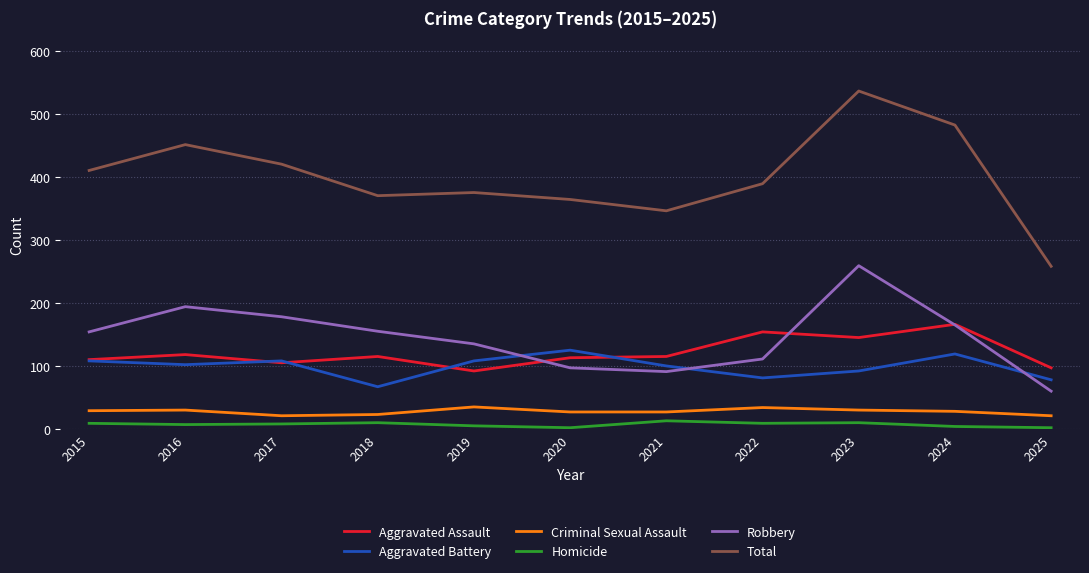

Is it true that Aggravated Assault equals 148 at 2020?

False